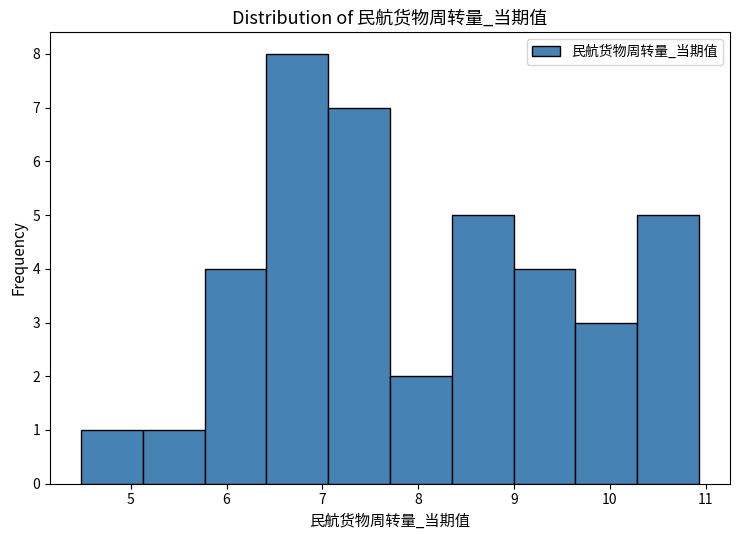

How tall is the bar that spans 5.1 to 5.8 on the x-axis? Neither the bar edges nor the heights are printed on the chart, so give them approximately, as read against the axes.

1